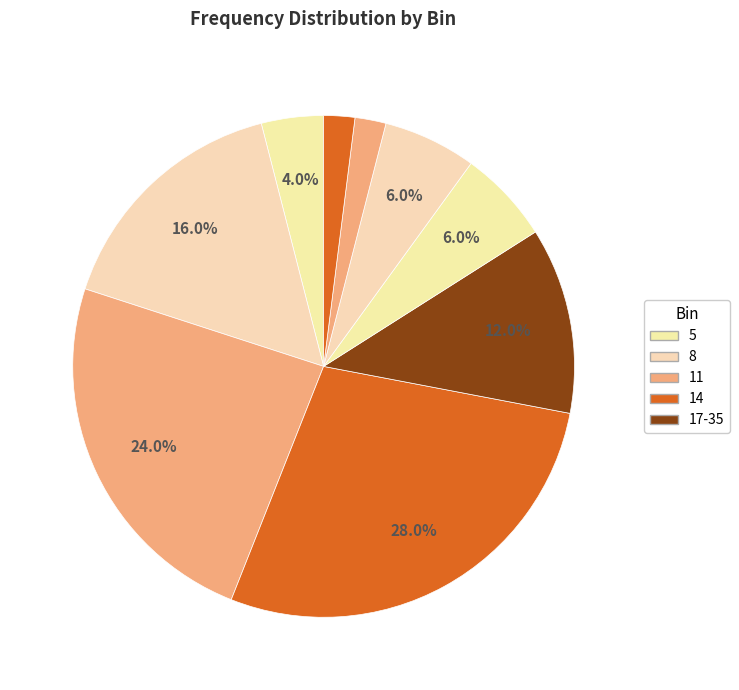

How many slices are in this pie chart?

9